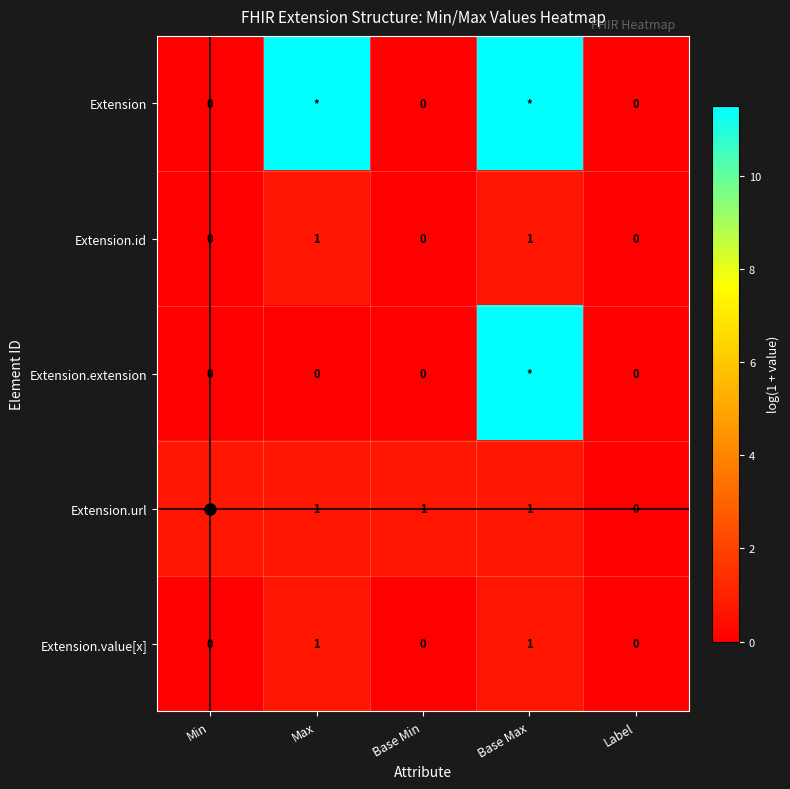

What is the difference between the highest and lowest values at Min?

0.7